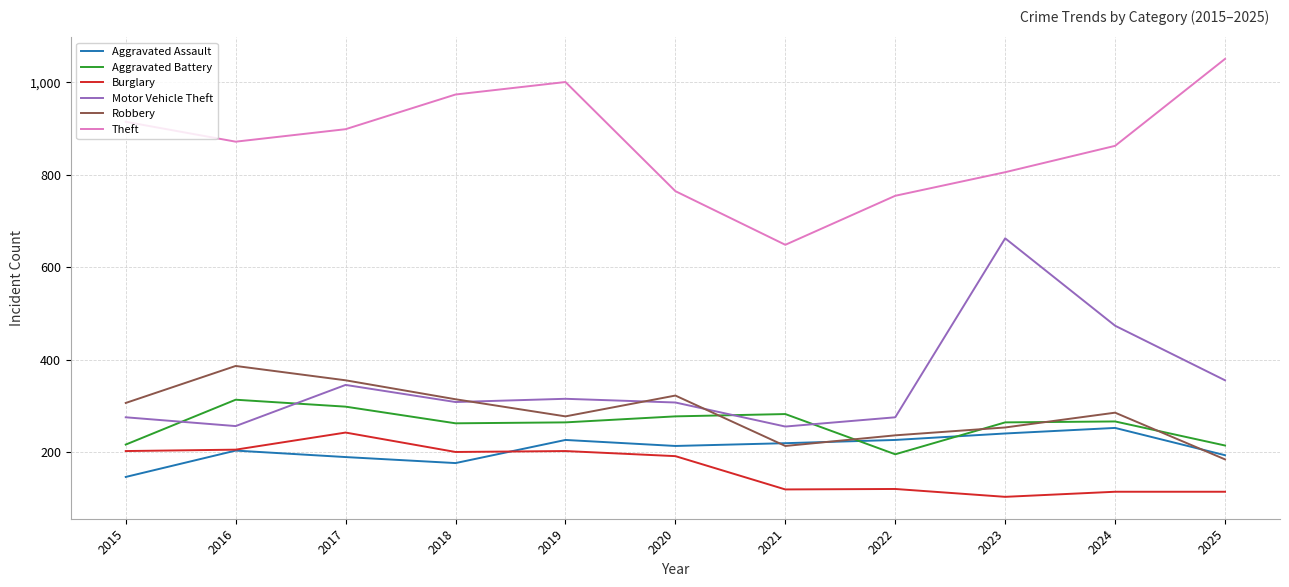

At which category does Motor Vehicle Theft reach its first local valley?

2016